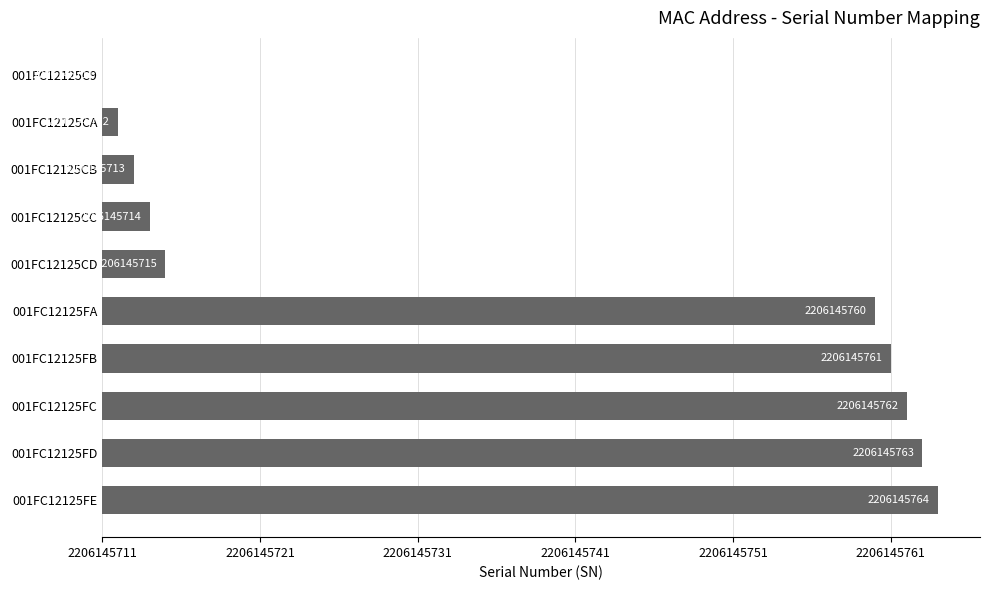

Count the number of values greater than 49.

4